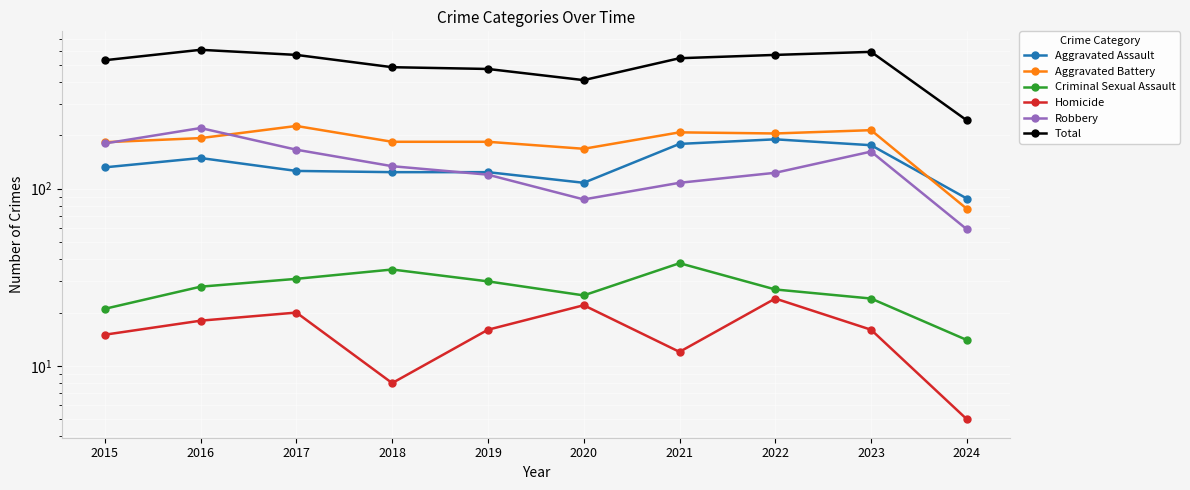

Reading left to right, extract all data points from this chart.

Aggravated Assault: 2015=132	2016=149	2017=126	2018=124	2019=124	2020=108	2021=179	2022=190	2023=176	2024=88
Aggravated Battery: 2015=183	2016=193	2017=226	2018=184	2019=184	2020=168	2021=208	2022=205	2023=214	2024=77
Criminal Sexual Assault: 2015=21	2016=28	2017=31	2018=35	2019=30	2020=25	2021=38	2022=27	2023=24	2024=14
Homicide: 2015=15	2016=18	2017=20	2018=8	2019=16	2020=22	2021=12	2022=24	2023=16	2024=5
Robbery: 2015=180	2016=220	2017=166	2018=134	2019=120	2020=87	2021=108	2022=123	2023=162	2024=59
Total: 2015=531	2016=608	2017=569	2018=485	2019=474	2020=410	2021=545	2022=569	2023=592	2024=243